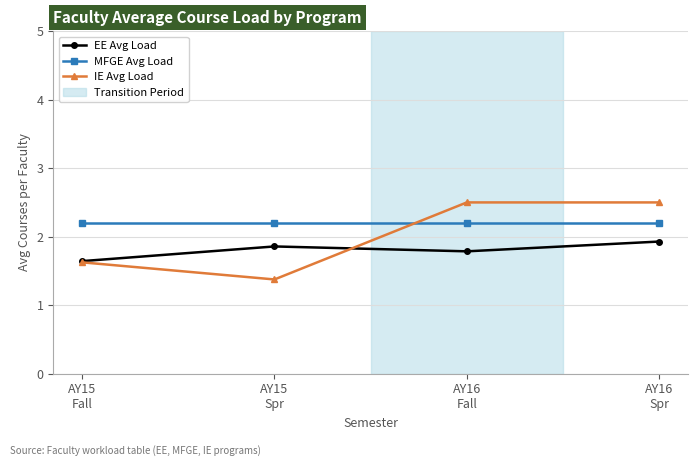

Does the chart have visible grid lines?

Yes